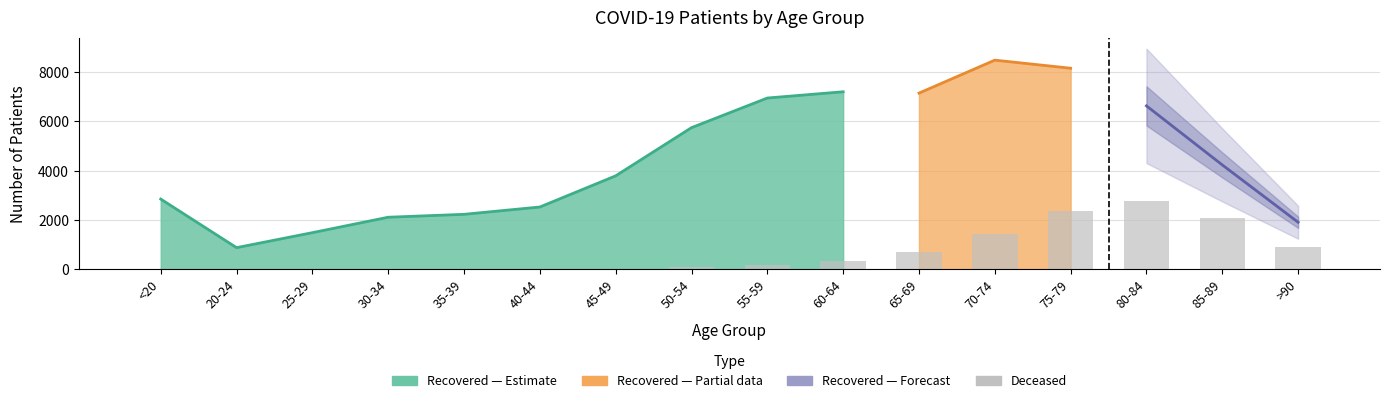

Which category has the lowest value across all series?

20-24